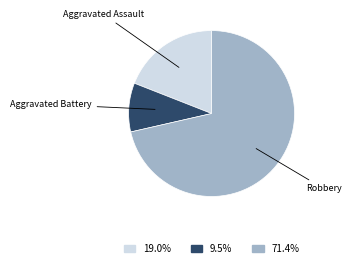

Is there any slice that represents more than half of the pie?

Yes